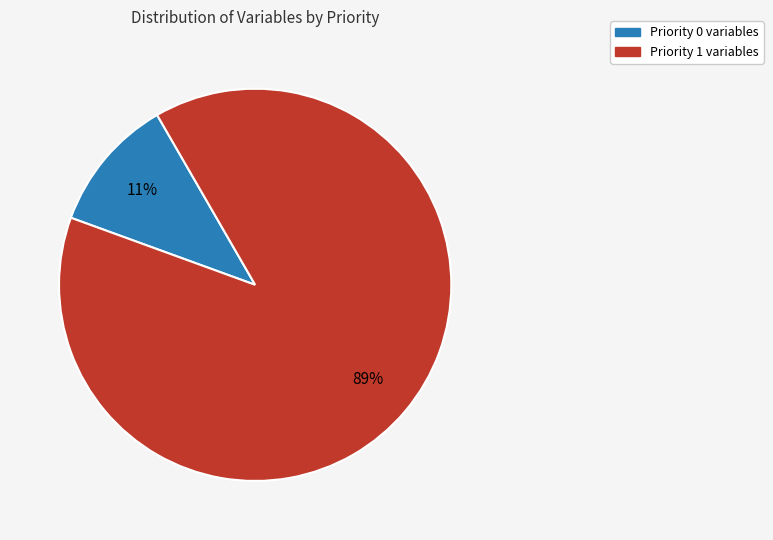

Count the number of slices in the pie.

2